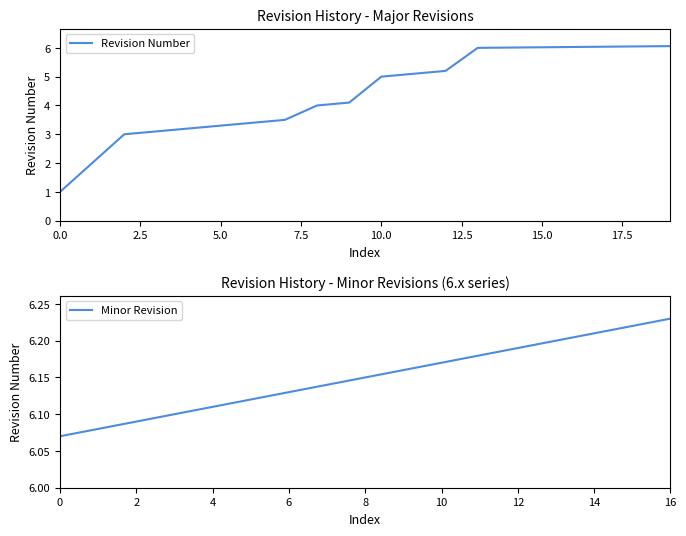

What is the ratio of the value at 1 to the value at 6?

0.2